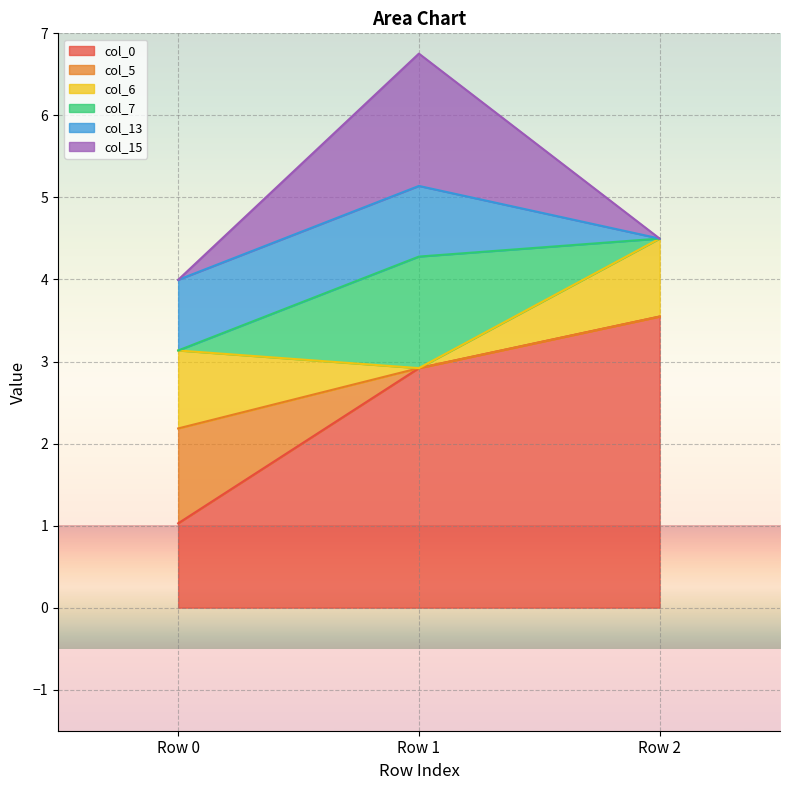

What is the value of the col_0 point at the 1st from the left?

1.0